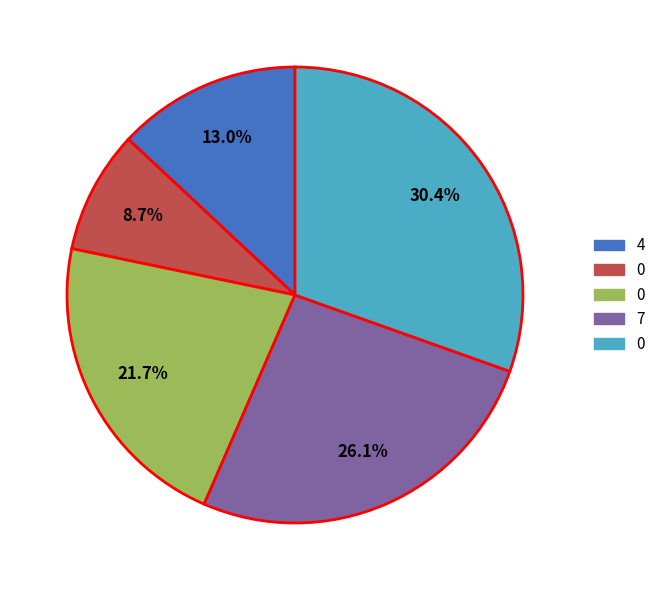

Does any single category account for the majority?

No